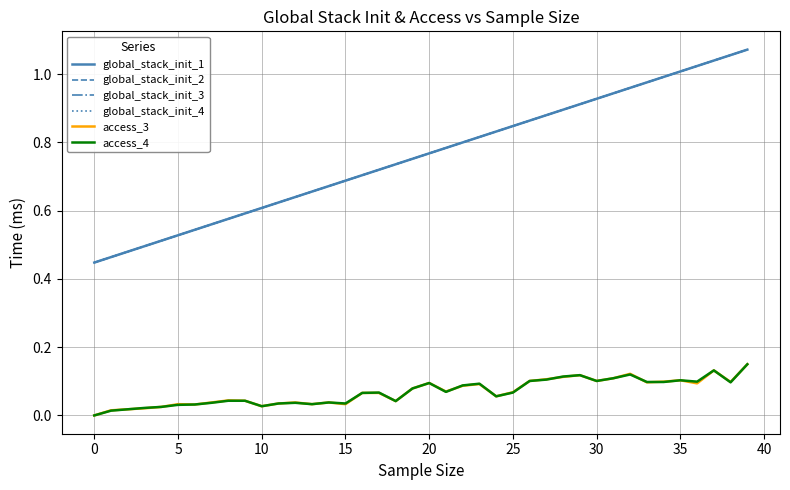

True or false: global_stack_init_1 and access_3 intersect in this chart.

False